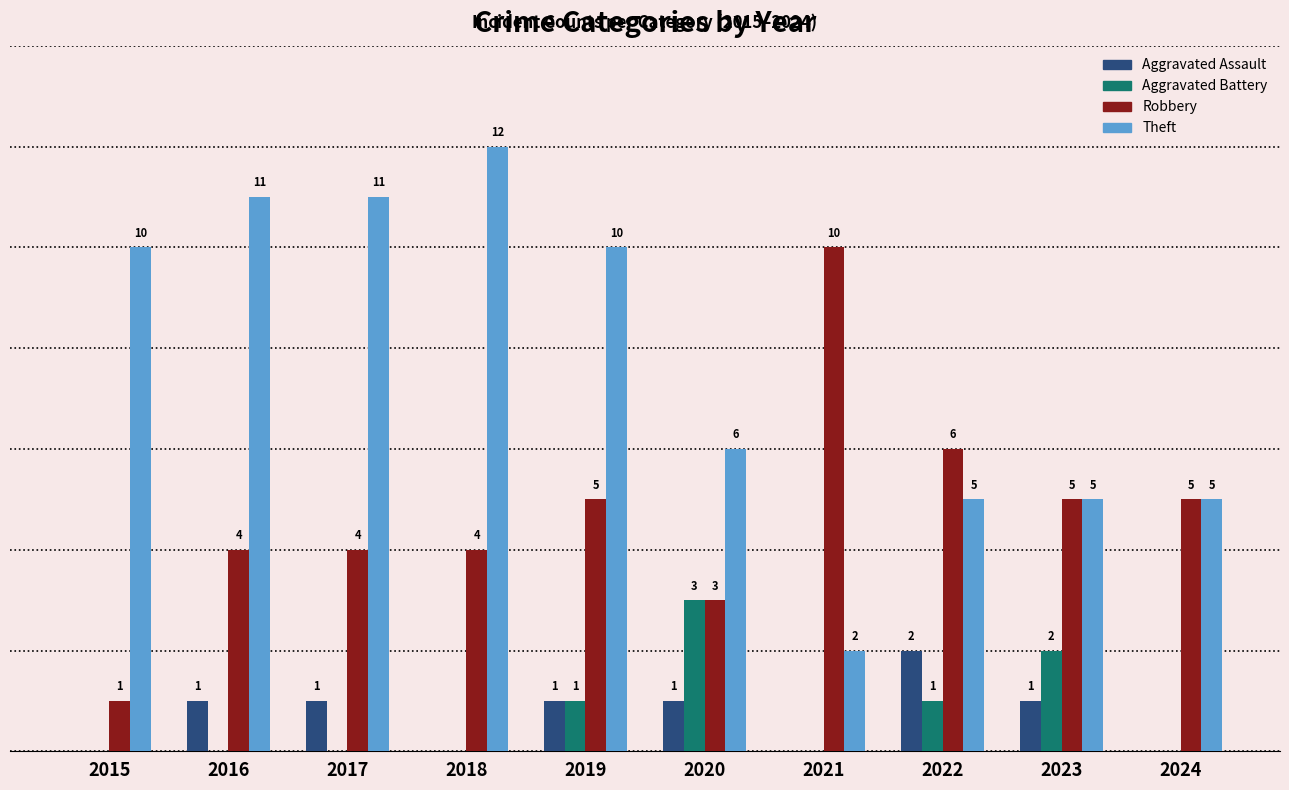

Does the chart contain stacked bars?

No